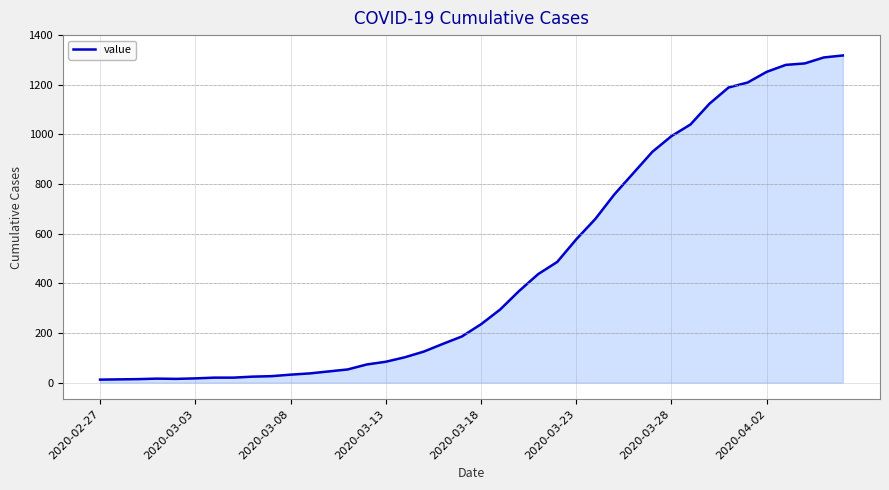

What is the difference between the maximum and minimum values?

1306